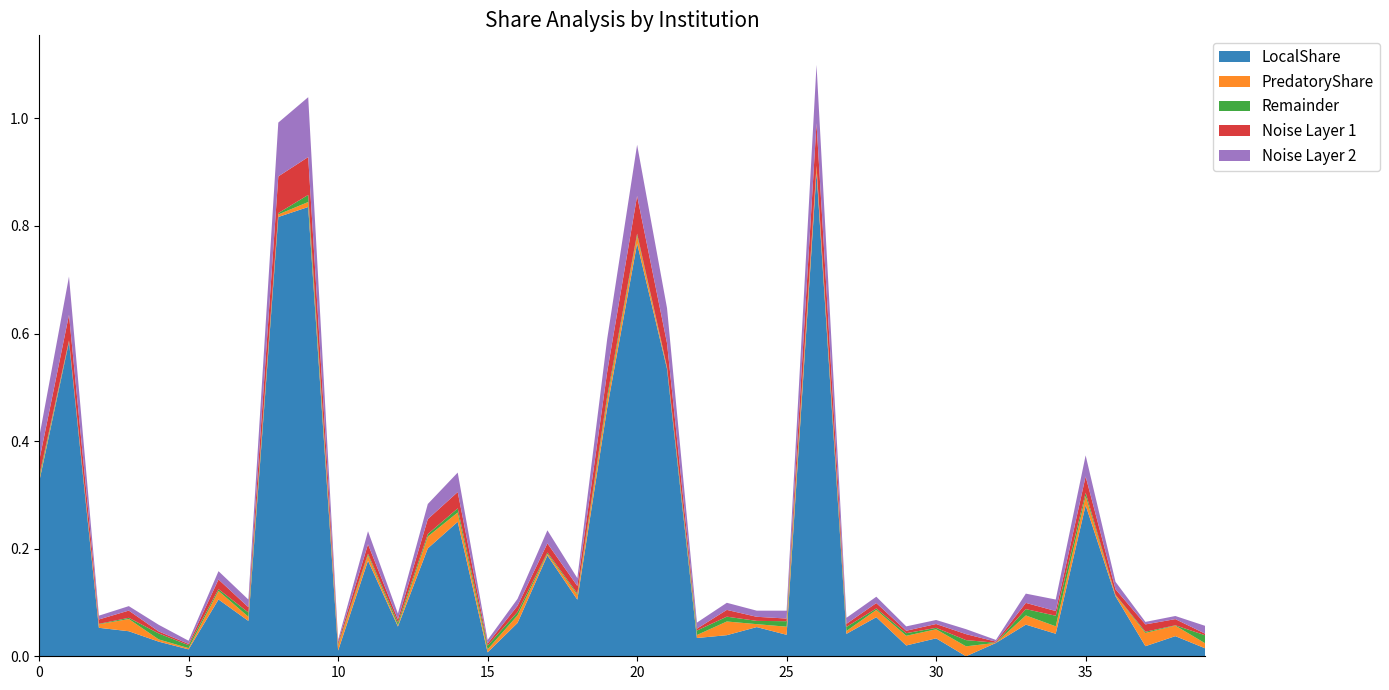

Is it true that LocalShare equals 1.1 at 20?

False